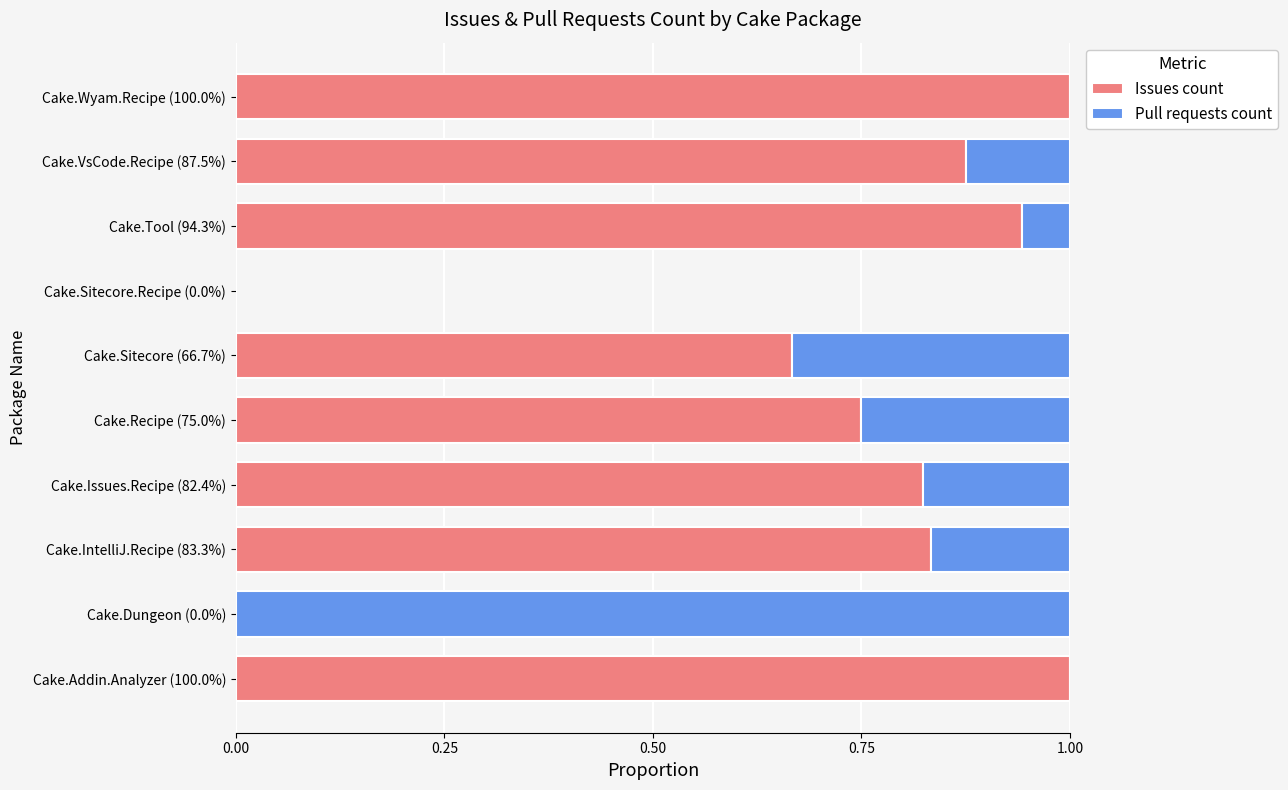

What is the maximum value for Issues count?

1.0